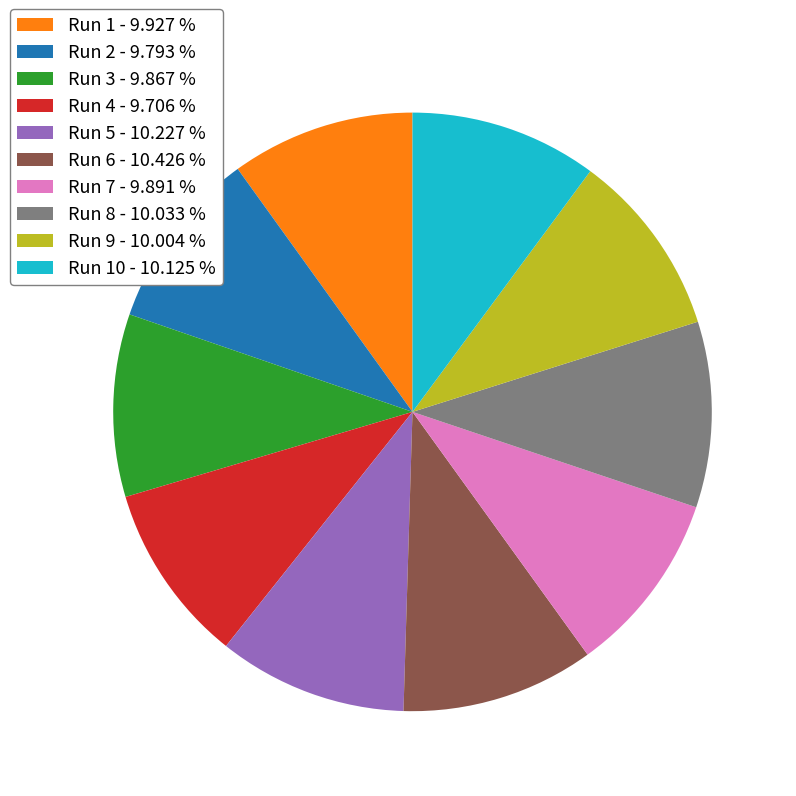

Count the number of slices in the pie.

10